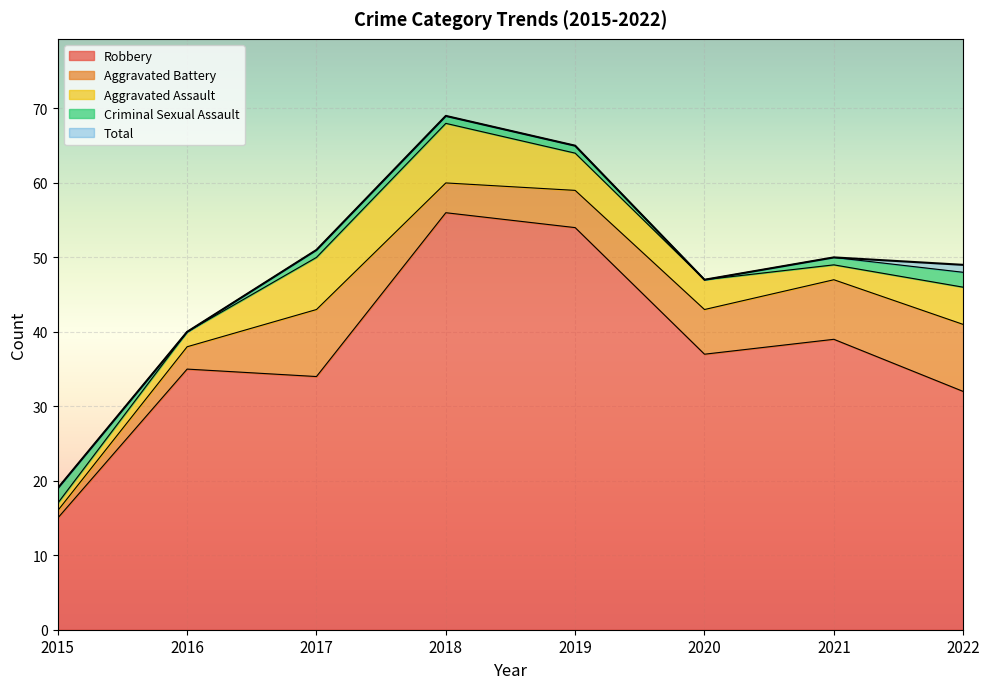

How many distinct data groups are displayed?

5